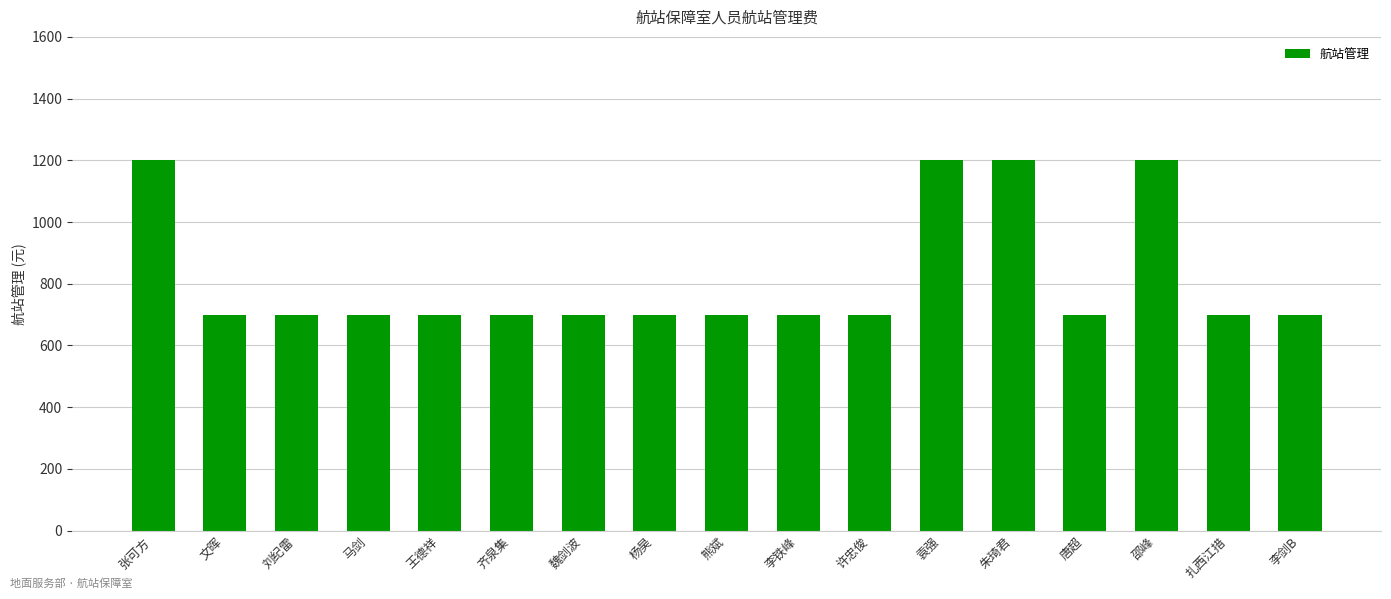

What is the minimum value shown in the chart?

700